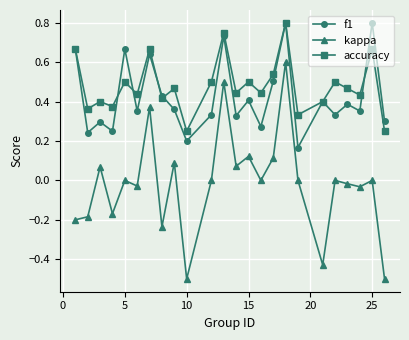

At how many categories does at least one series exceed 0?

24